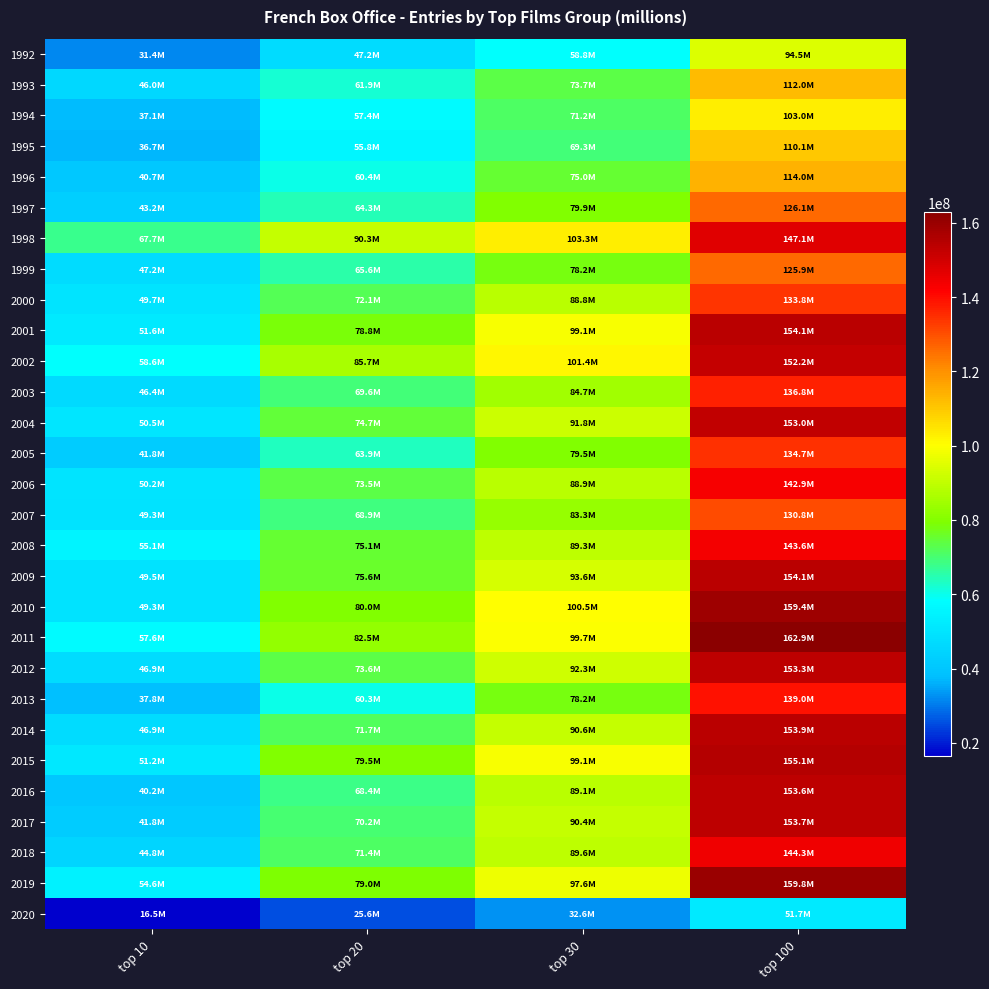

What is the total value across all series at top 100?

3955354322